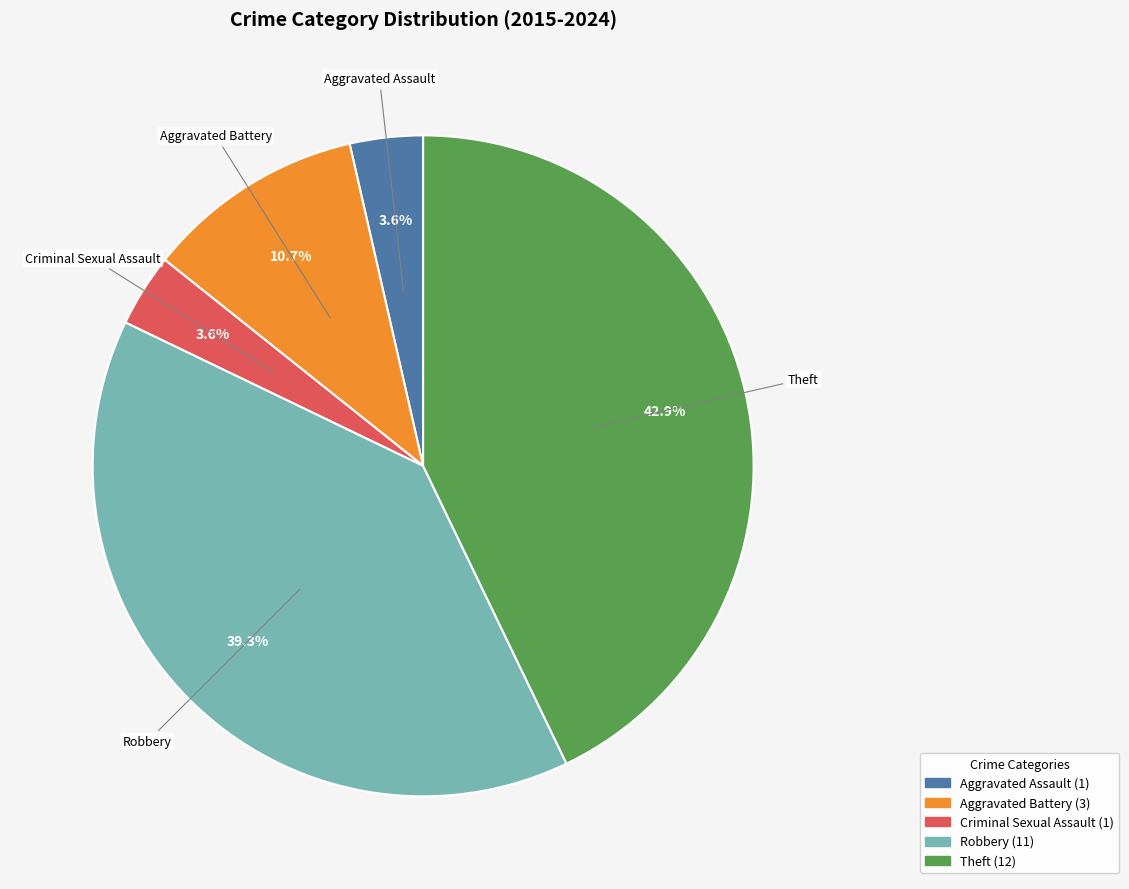

Which slice is the largest?

Theft